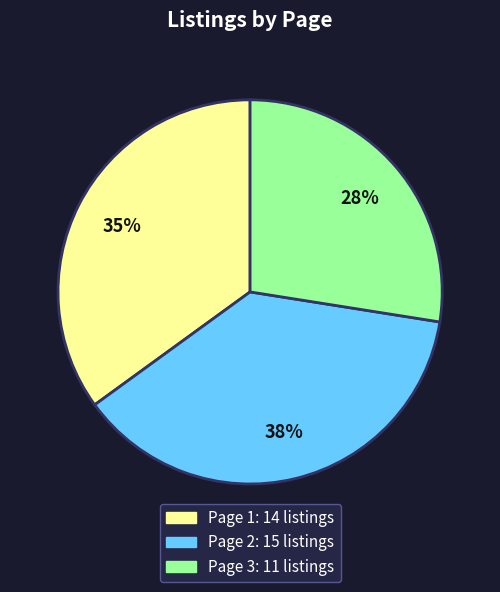

To the nearest percent, what is the average slice percentage?

33%